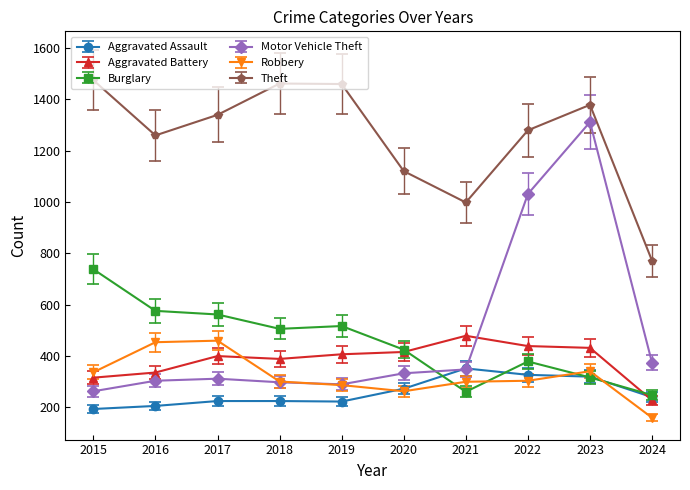

What is the sum of all Burglary values?

4529